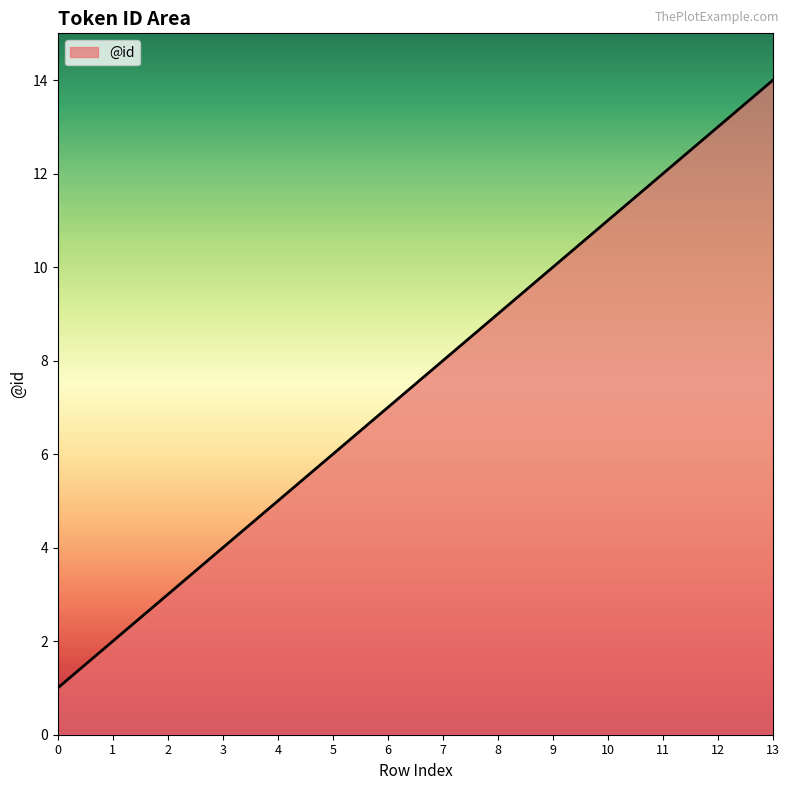

What is the difference between the maximum and minimum values?

13